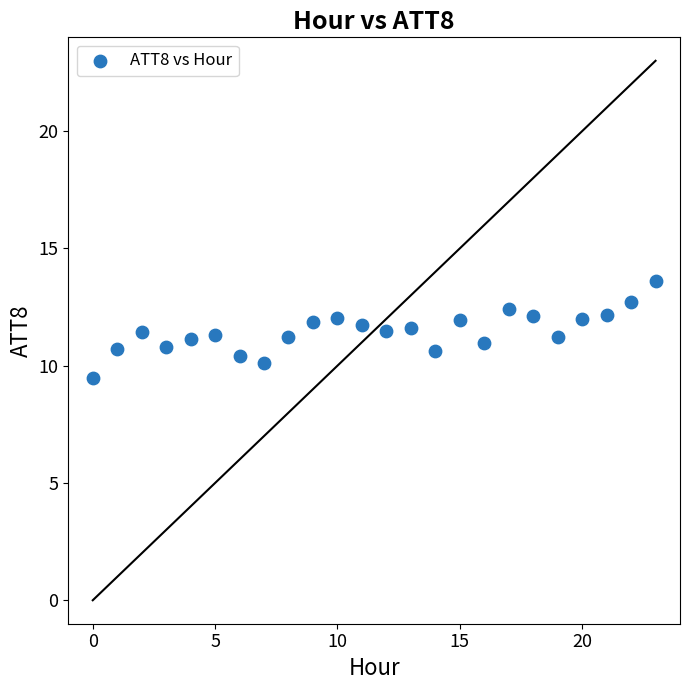

What is the range of Y values (max minus min)?

4.1